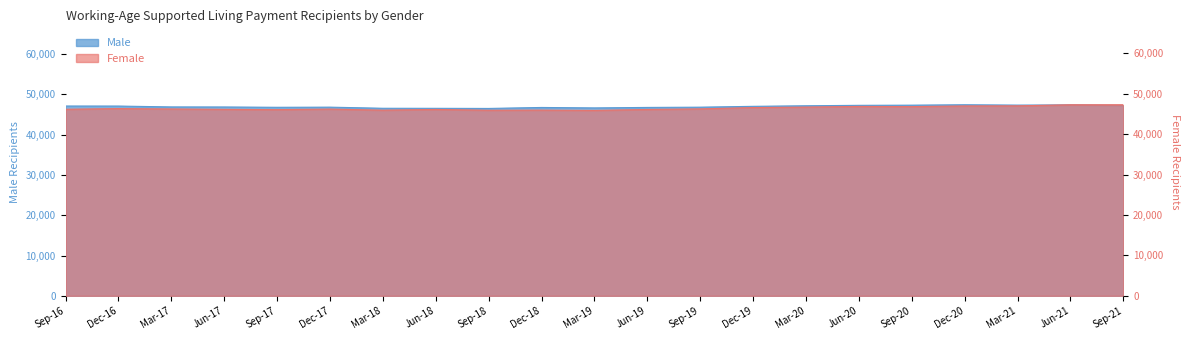

True or false: Male has more than 2 points higher than both neighbors.

True